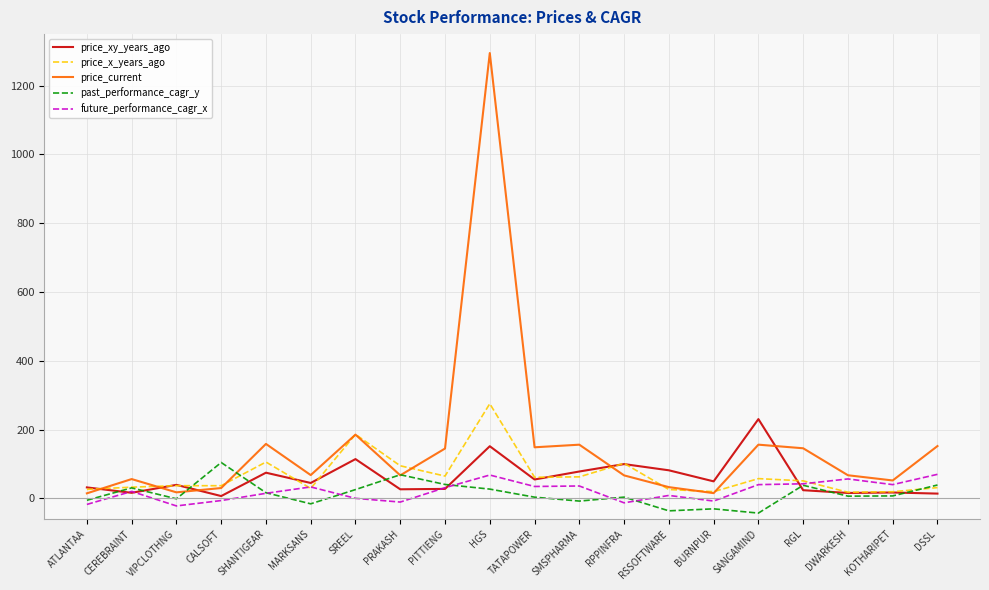

What is the total value across all series at PITTIENG?

307.8